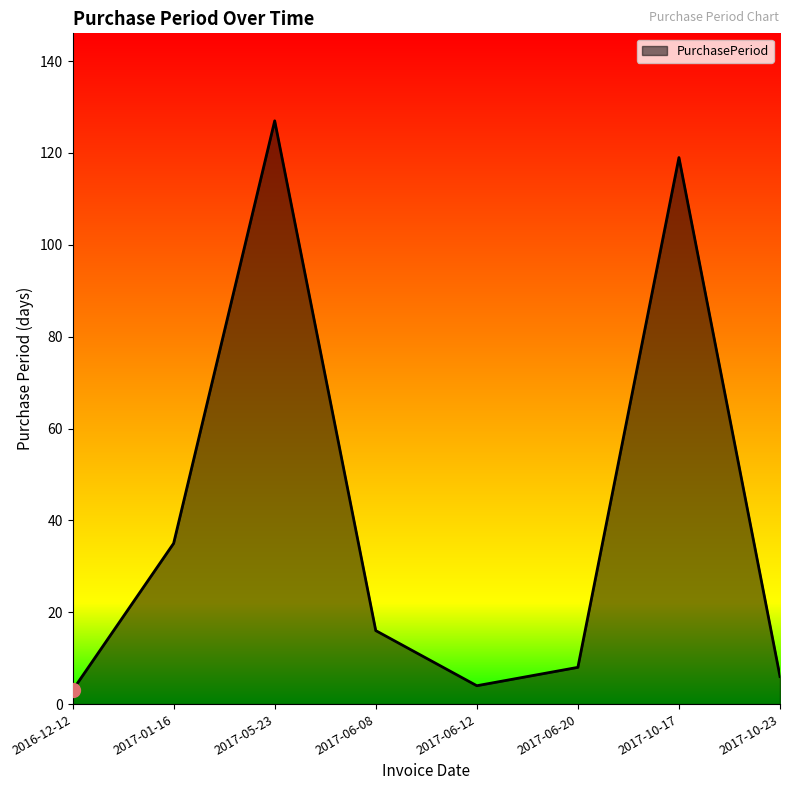

The value at 2017-06-08 is 6. True or false?

False